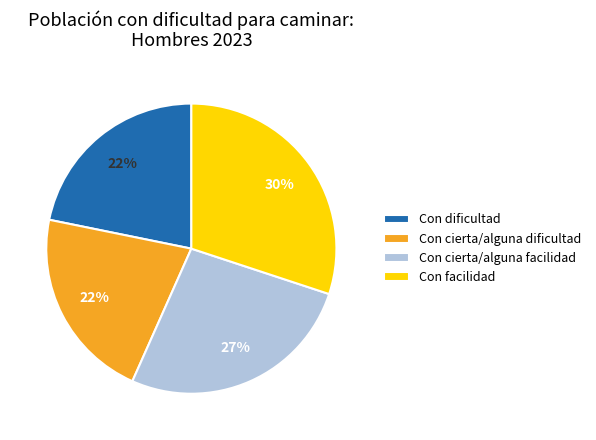

Is the sum of Con dificultad and Con cierta/alguna dificultad greater than half?

No